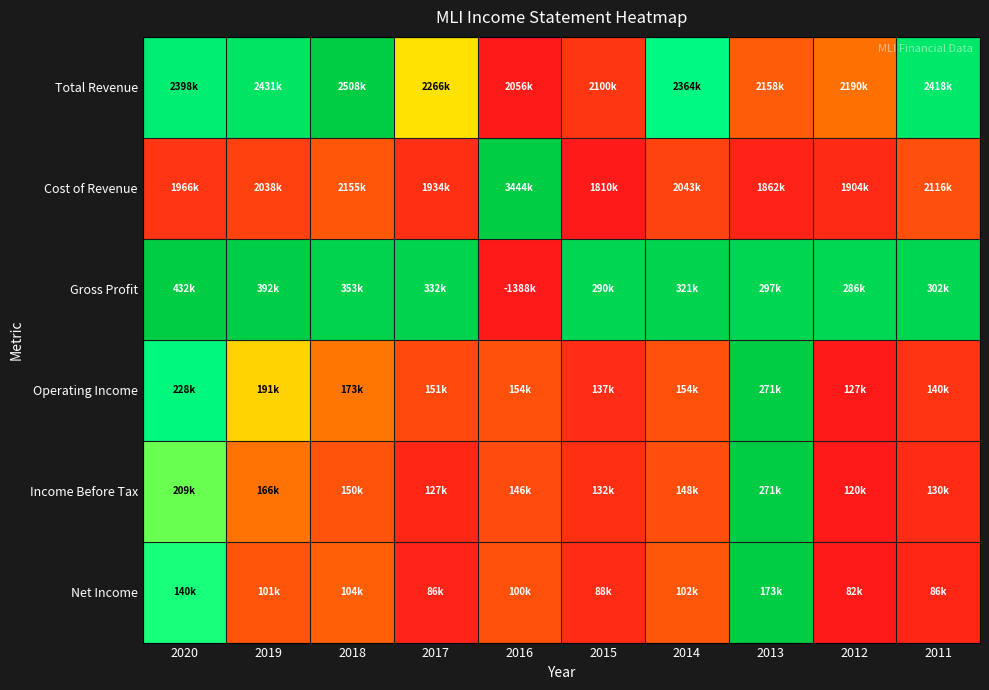

How many categories are shown in the chart?

10